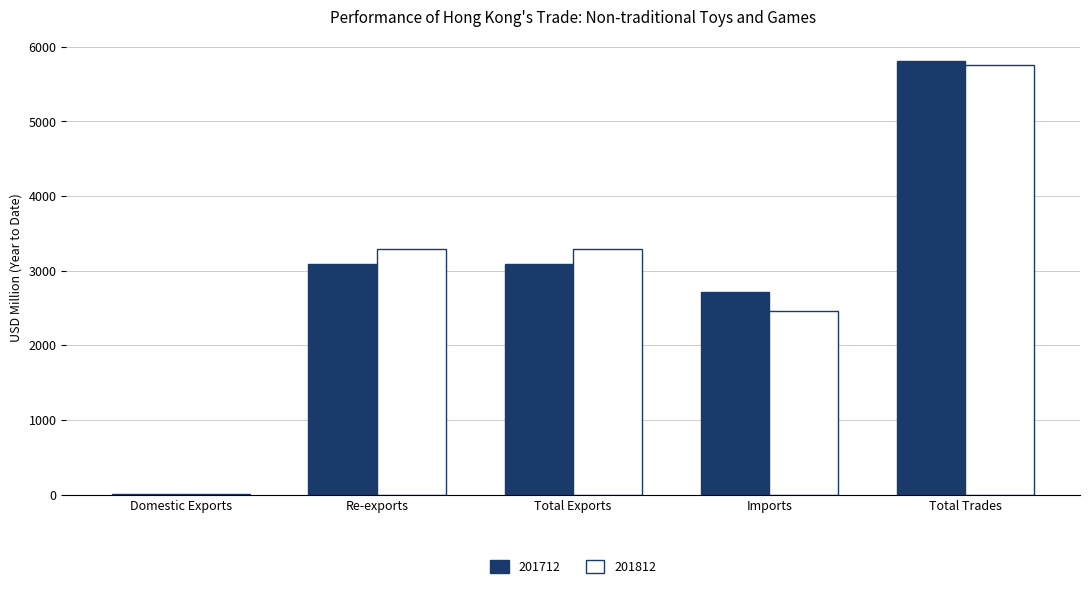

True or false: 201812 has a value of 3294.3 at Re-exports.

True